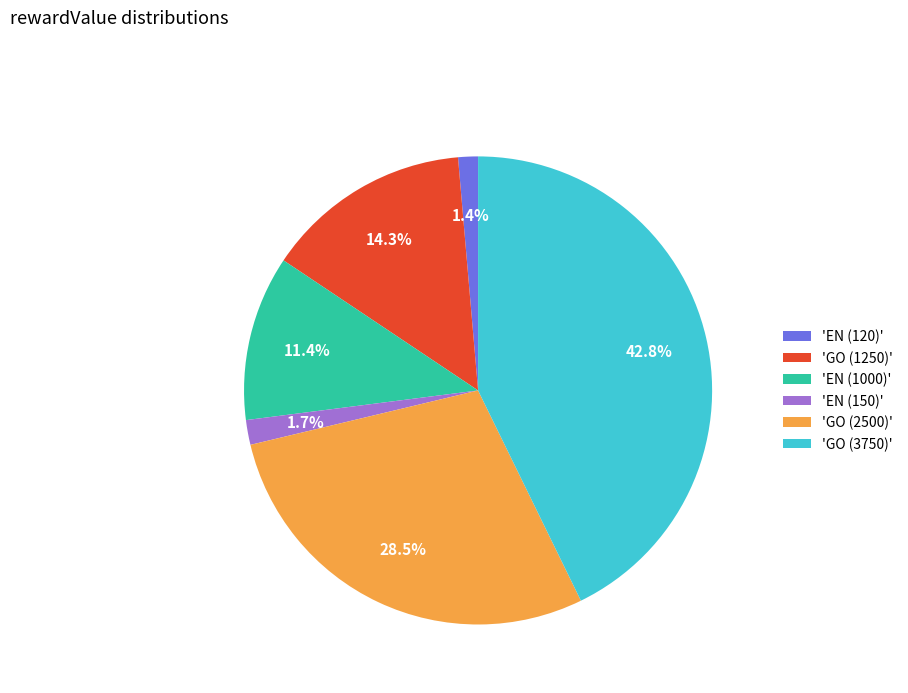

Which category has the biggest portion of the pie?

'GO (3750)'